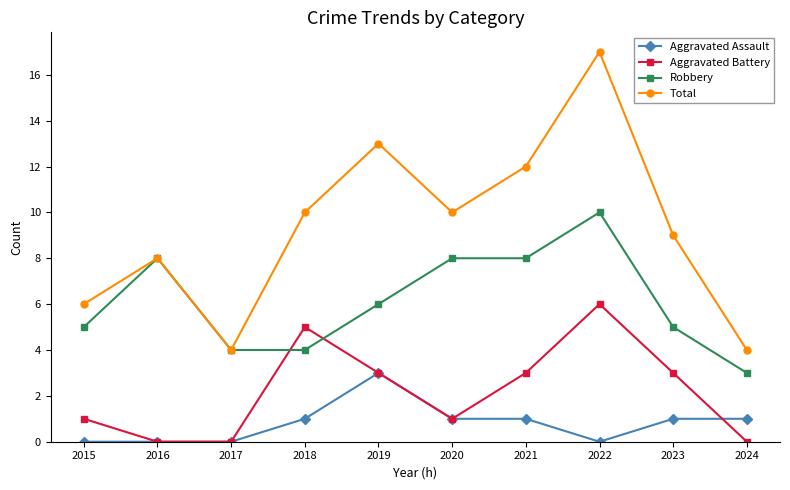

What is the difference between the maximum and minimum values in the Total series?

13